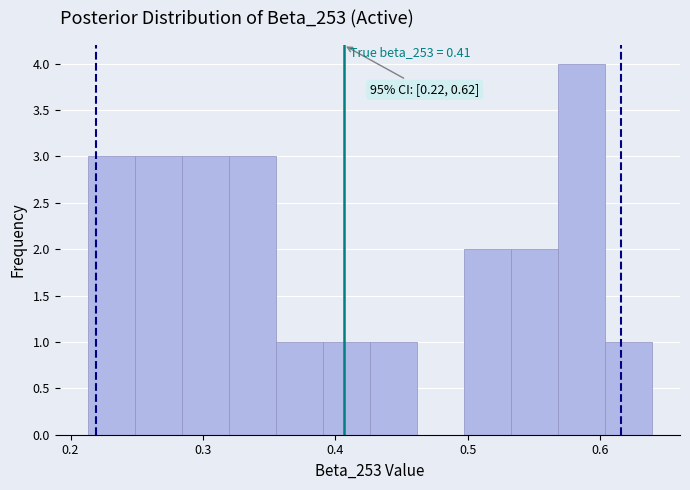

Read against the x-axis, roughly where is the centre of the tallest bar?

0.59